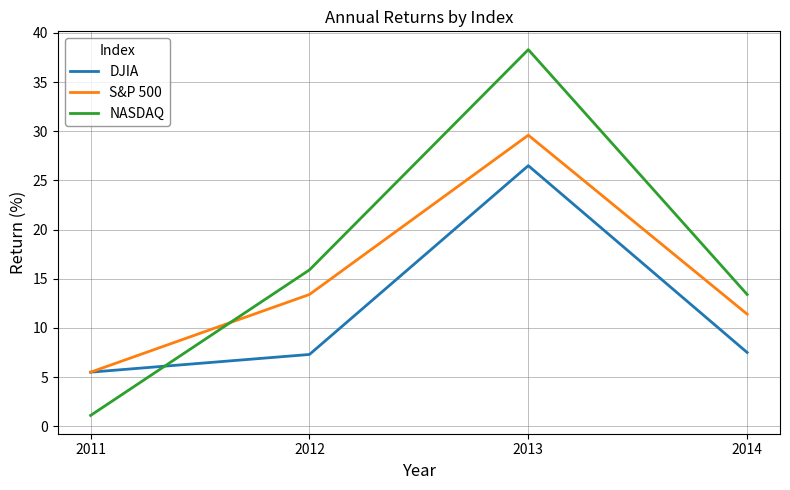

At which label is S&P 500 closest to 17?

2012